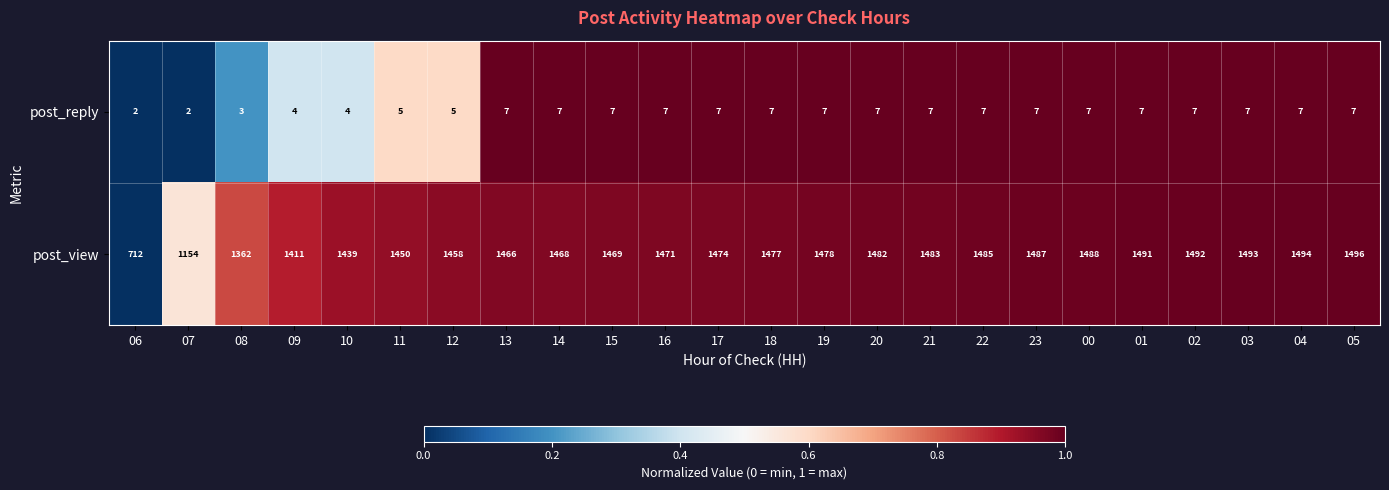

What value does the post_view series have at 13, to the nearest 50?

1450